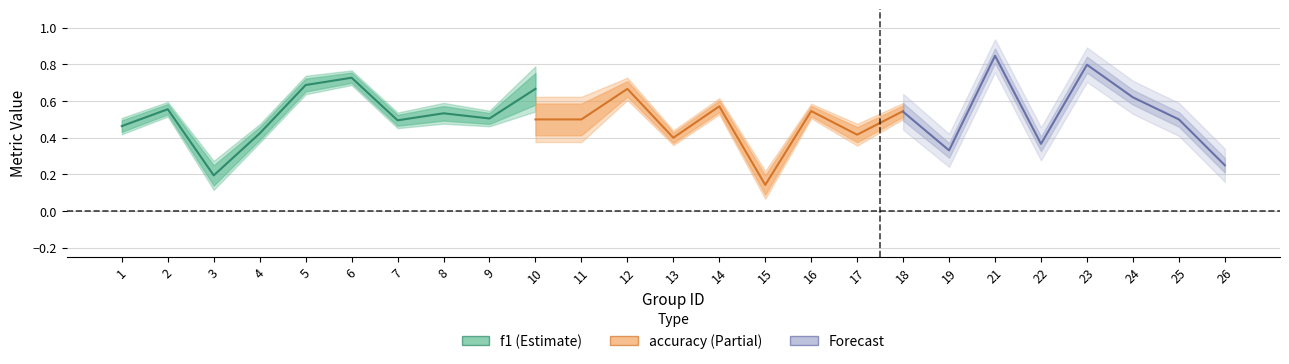

What is the difference between the f1 values at 2 and 22?

0.2